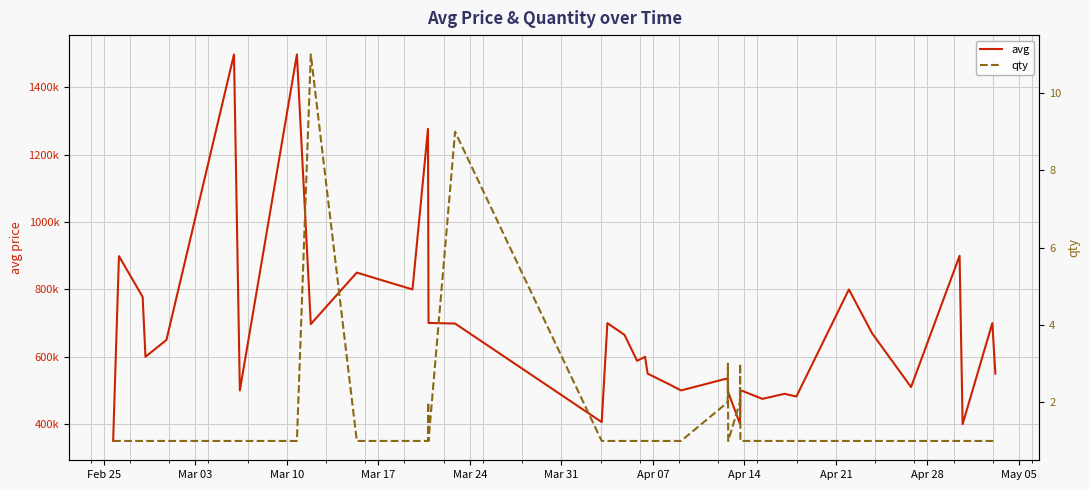

The value of qty at Feb 25 is 2. True or false?

False